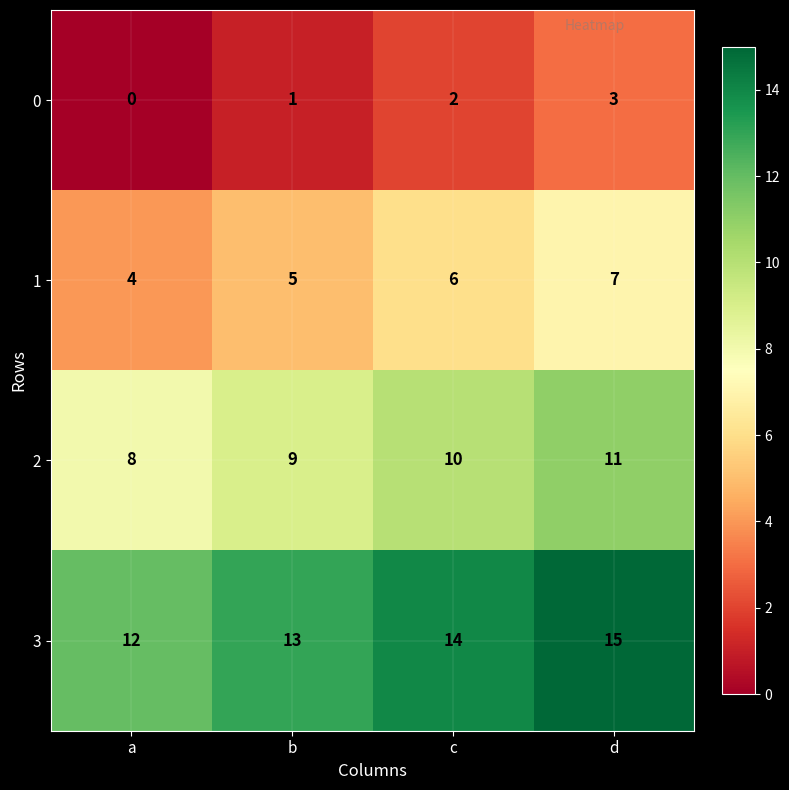

Reading left to right, list all the values displayed in this chart.

0: a=0	b=1	c=2	d=3
1: a=4	b=5	c=6	d=7
2: a=8	b=9	c=10	d=11
3: a=12	b=13	c=14	d=15